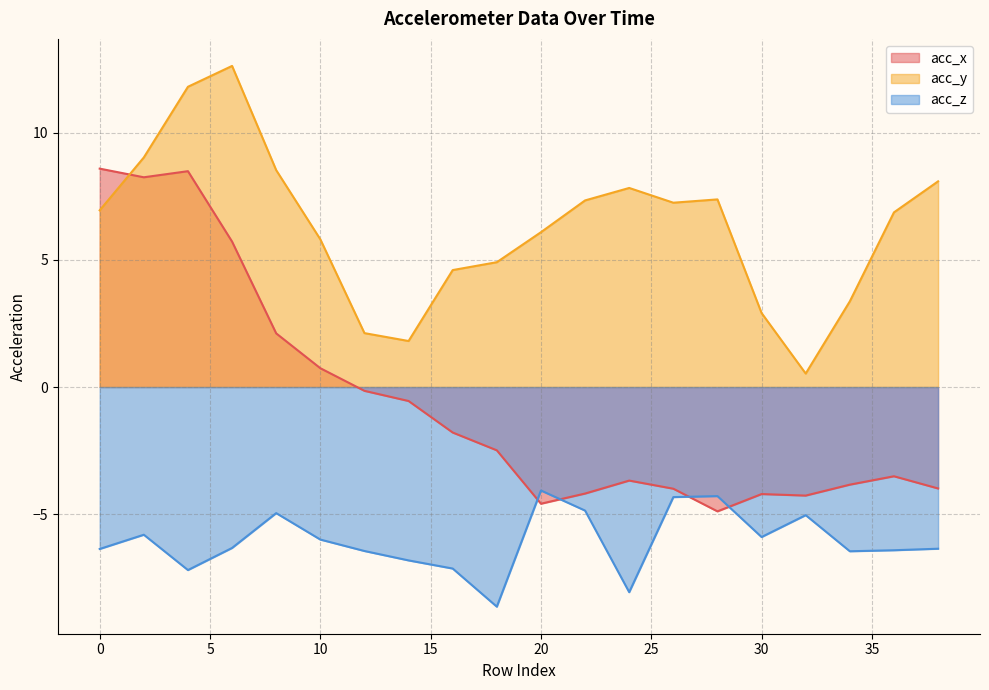

The value of acc_x at 6 is 10.0. True or false?

False